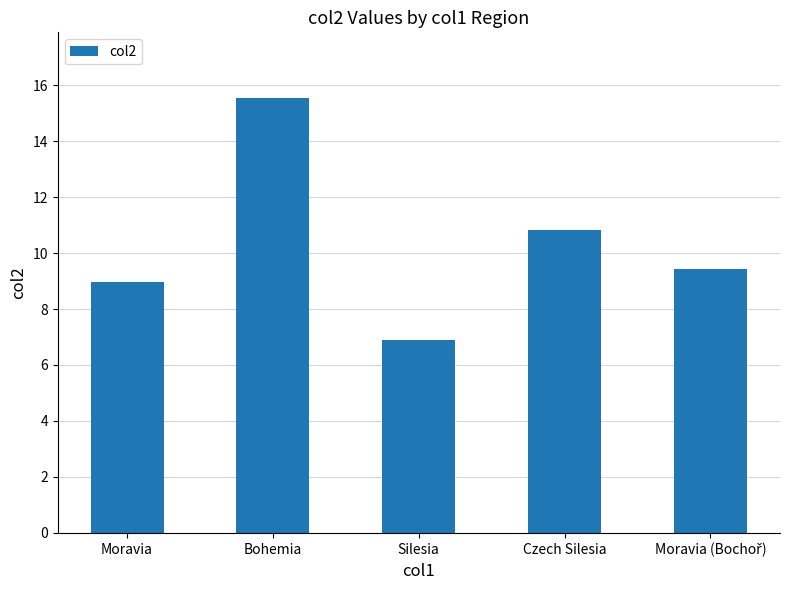

Are the bars grouped side by side (vs. stacked)?

No